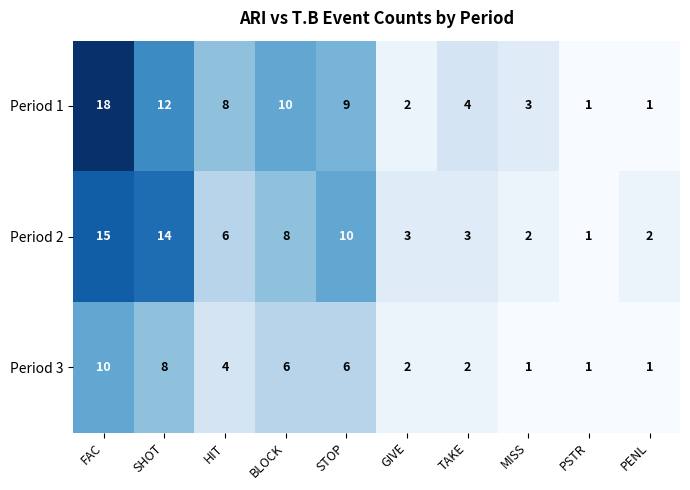

How many data points does each series have?

10